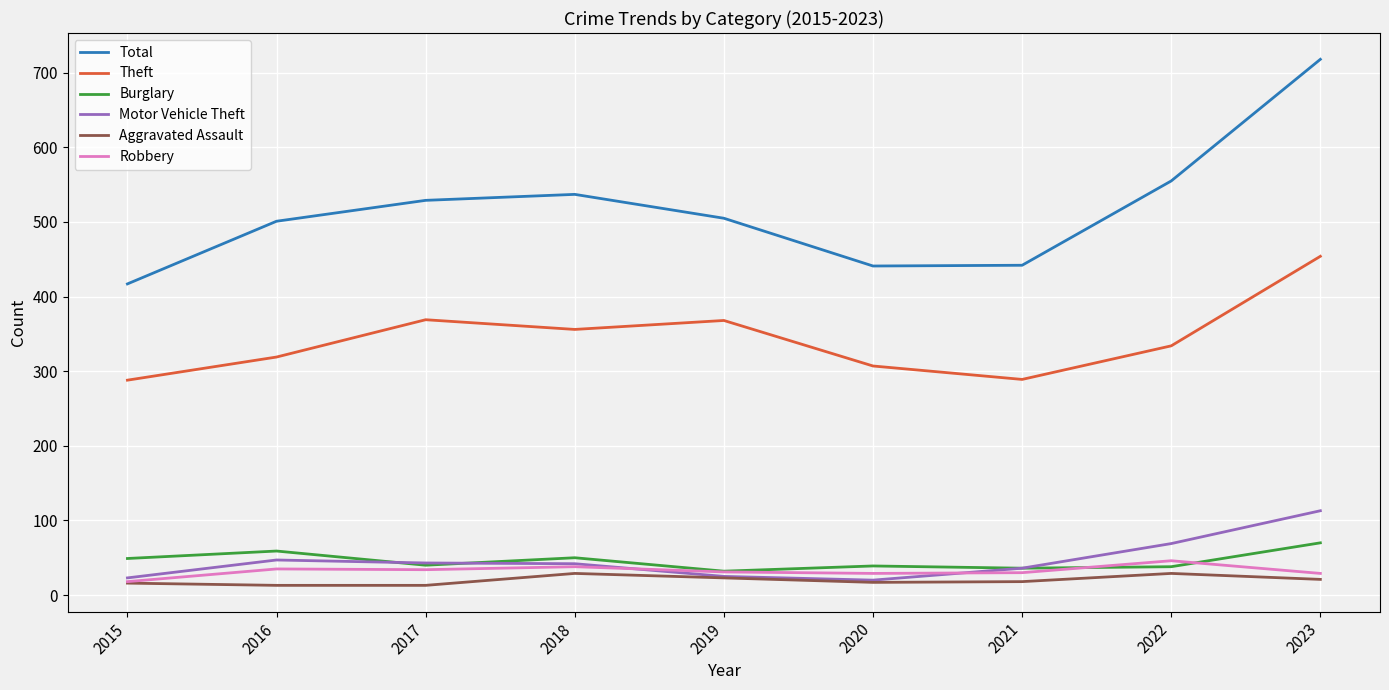

After their last crossing, which series has the higher values: Motor Vehicle Theft or Robbery?

Motor Vehicle Theft